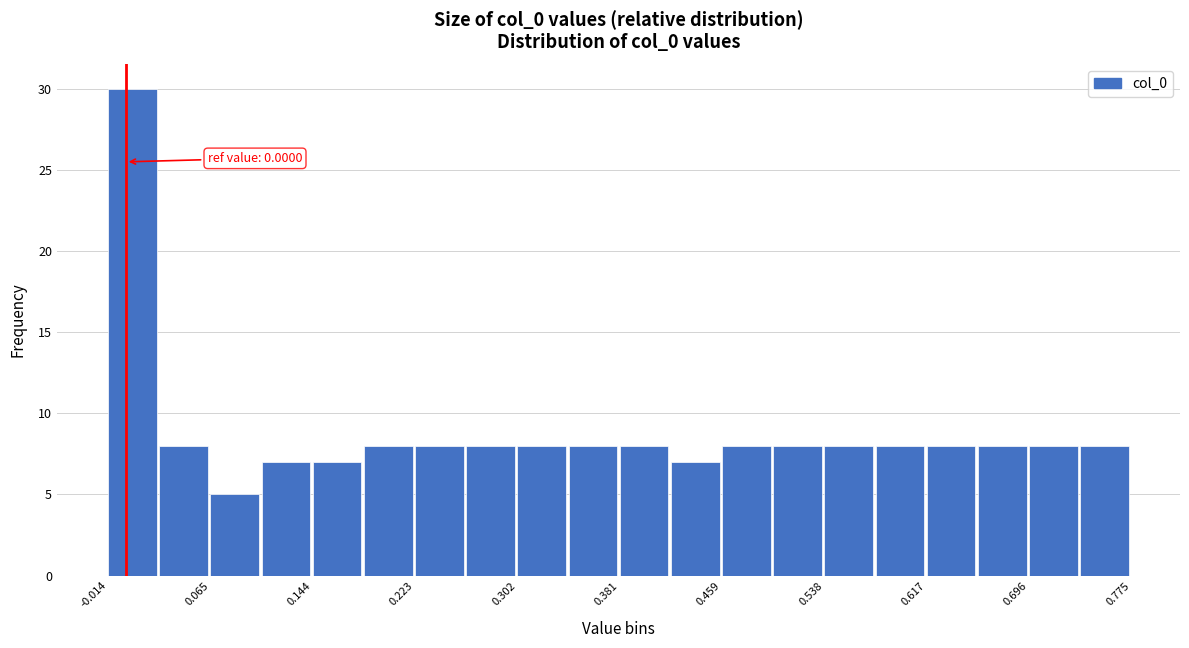

Around what value on the x-axis is the tallest bar? Give the approximate position of its centre, as read against the axis.

0.00